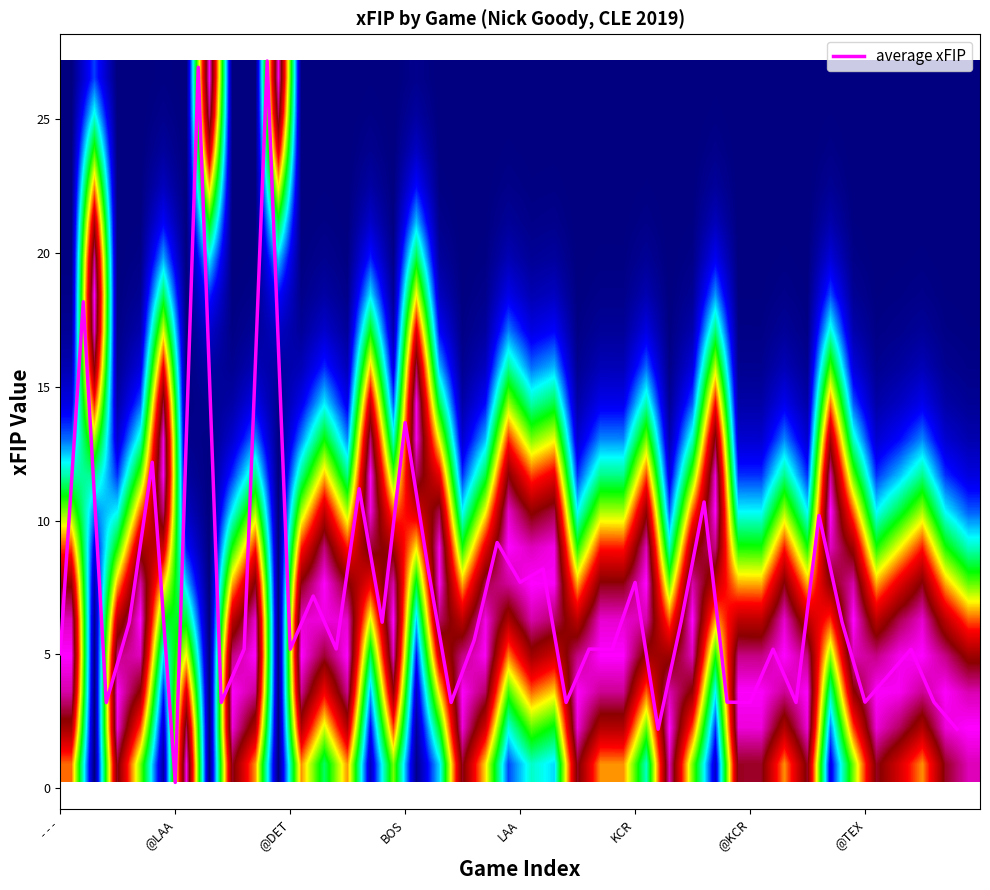

Which category has the lowest value in the average xFIP series?

@LAA